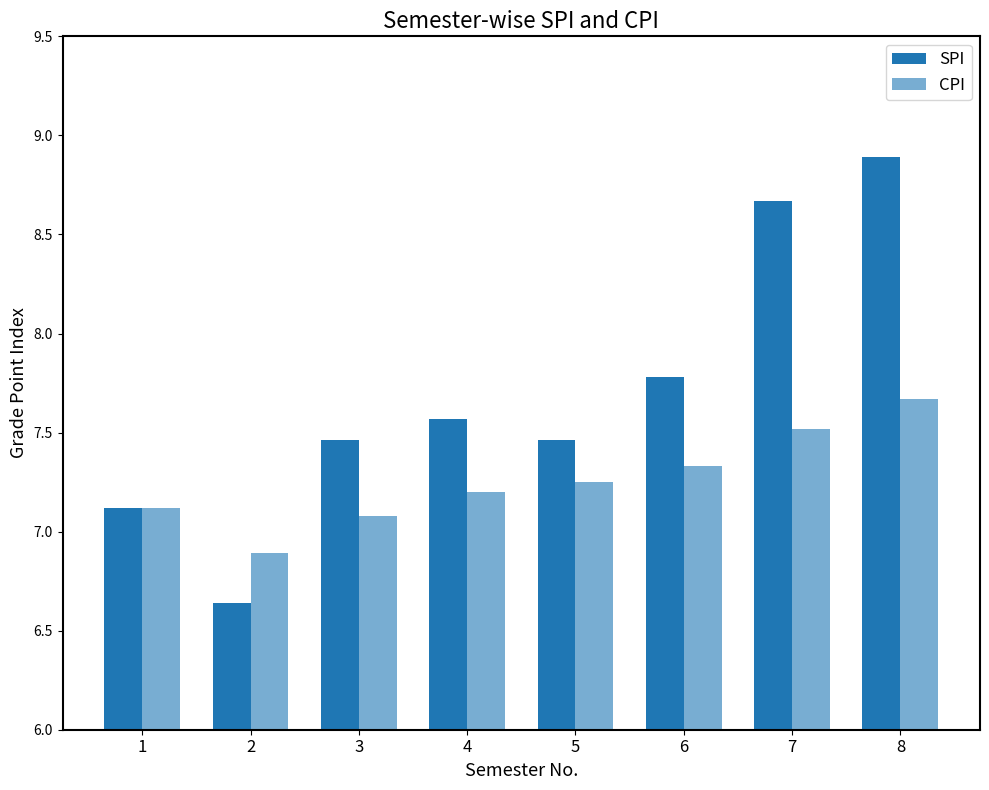

Where does the CPI series first go above 7?

1